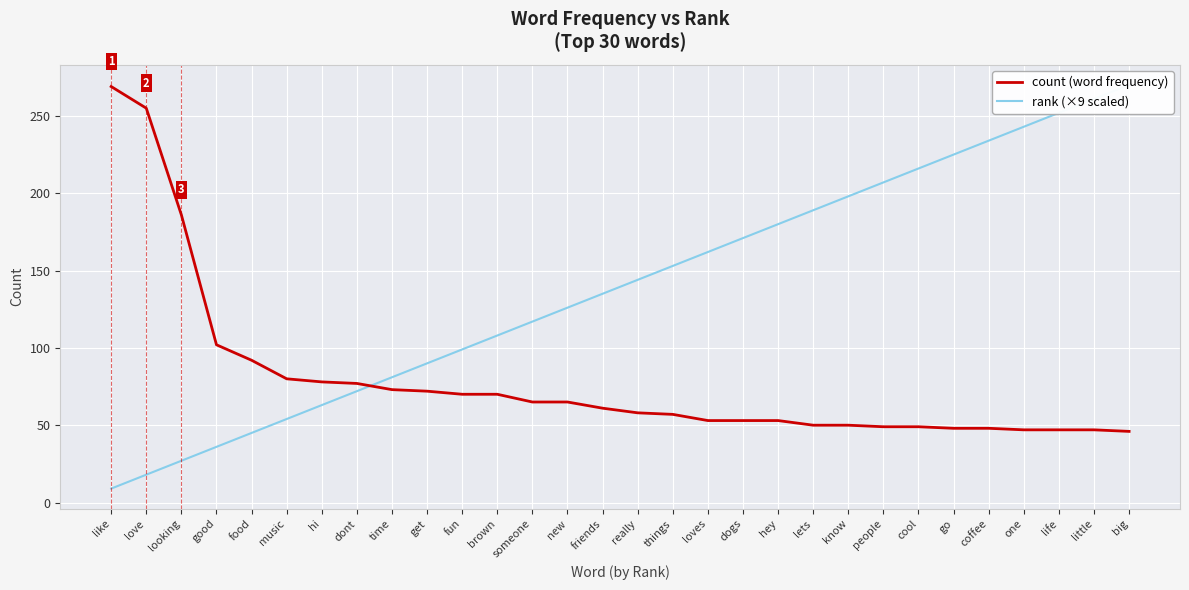

List the labels in order of count (word frequency) value, smallest first.

big, one, life, little, go, coffee, people, cool, lets, know, loves, dogs, hey, things, really, friends, someone, new, fun, brown, get, time, dont, hi, music, food, good, looking, love, like